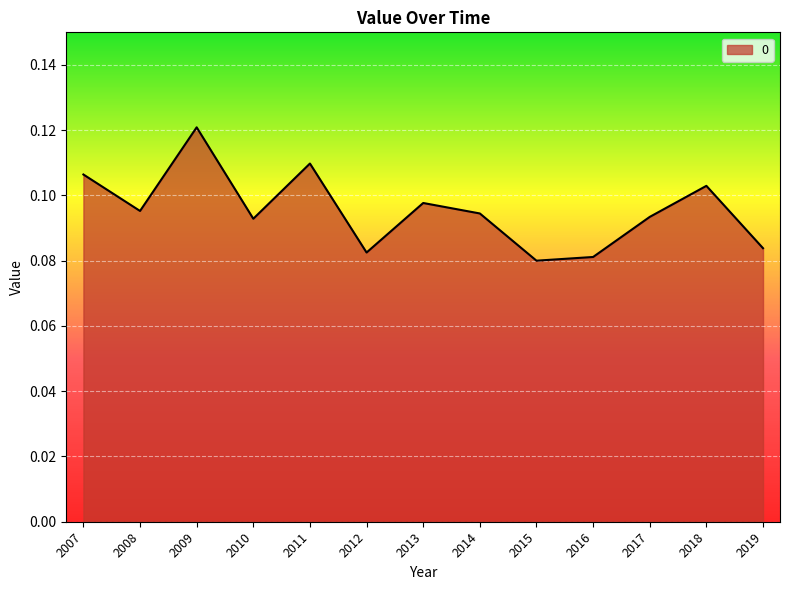

Count the values in the range 0 to 1.

13